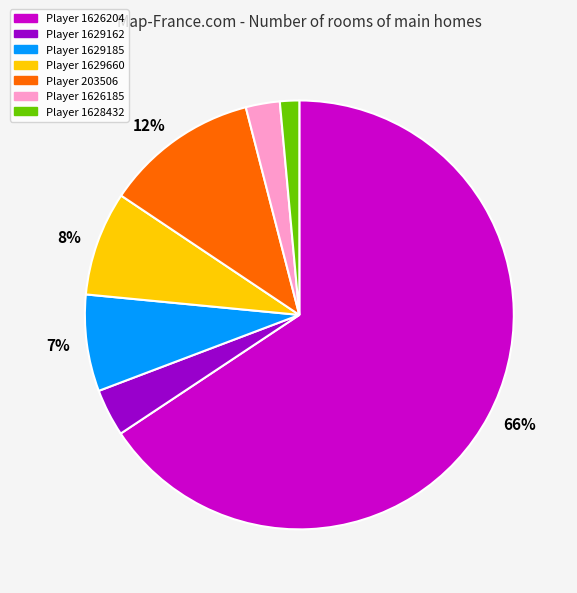

To the nearest percent, what is the difference between the largest and smallest slice percentages?

64%